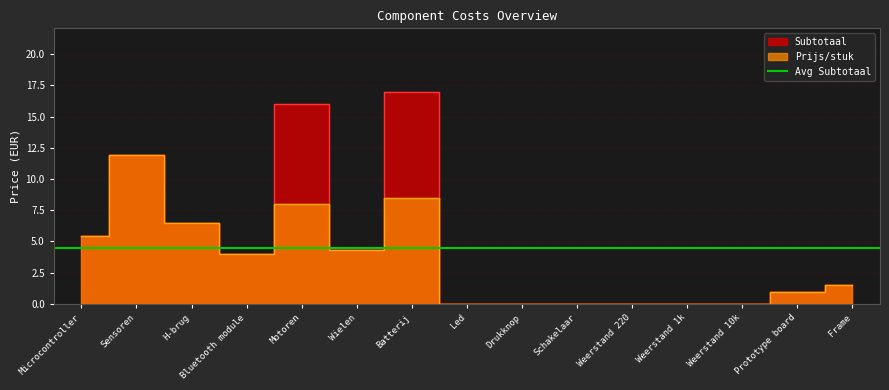

What is the total value across all series at Bluetooth module?

8.0